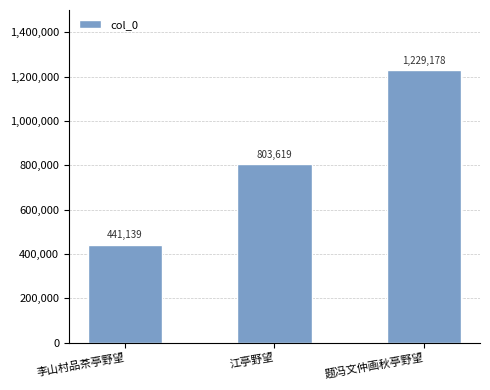

Rank the categories by value from lowest to highest.

李山村品茶亭野望, 江亭野望, 题冯文仲画秋亭野望